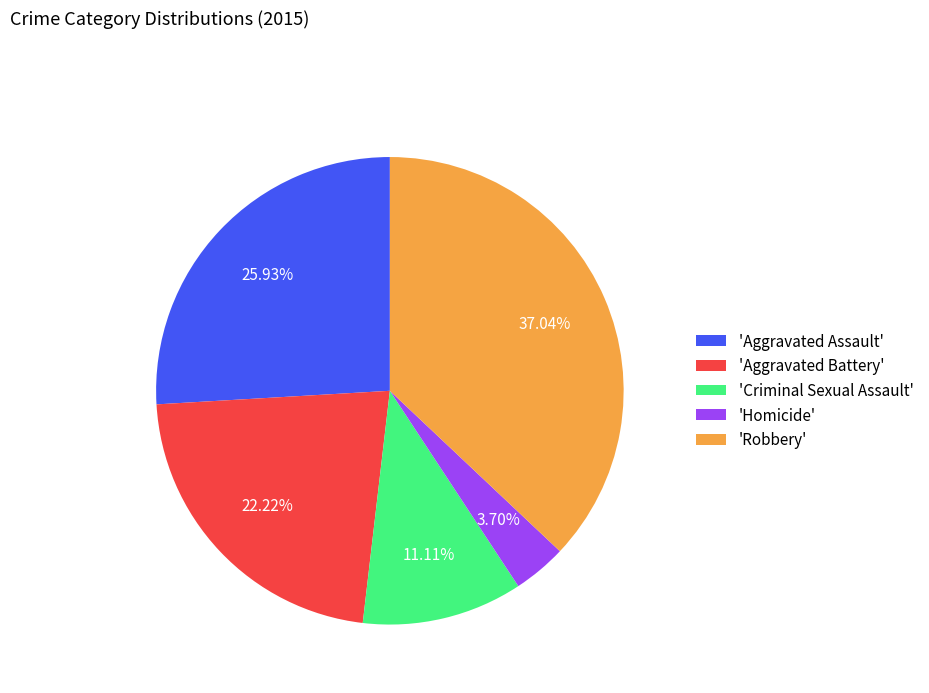

Combined, do 'Robbery' and 'Aggravated Assault' account for over 50%?

Yes